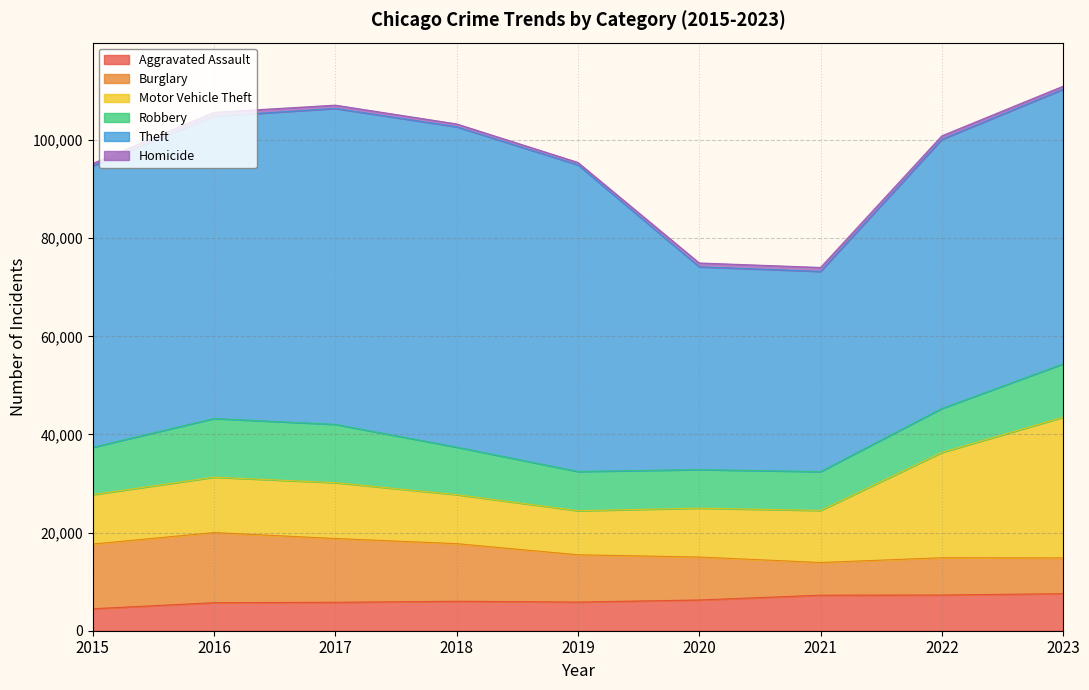

Which has a higher value, 2017 or 2023?

2023